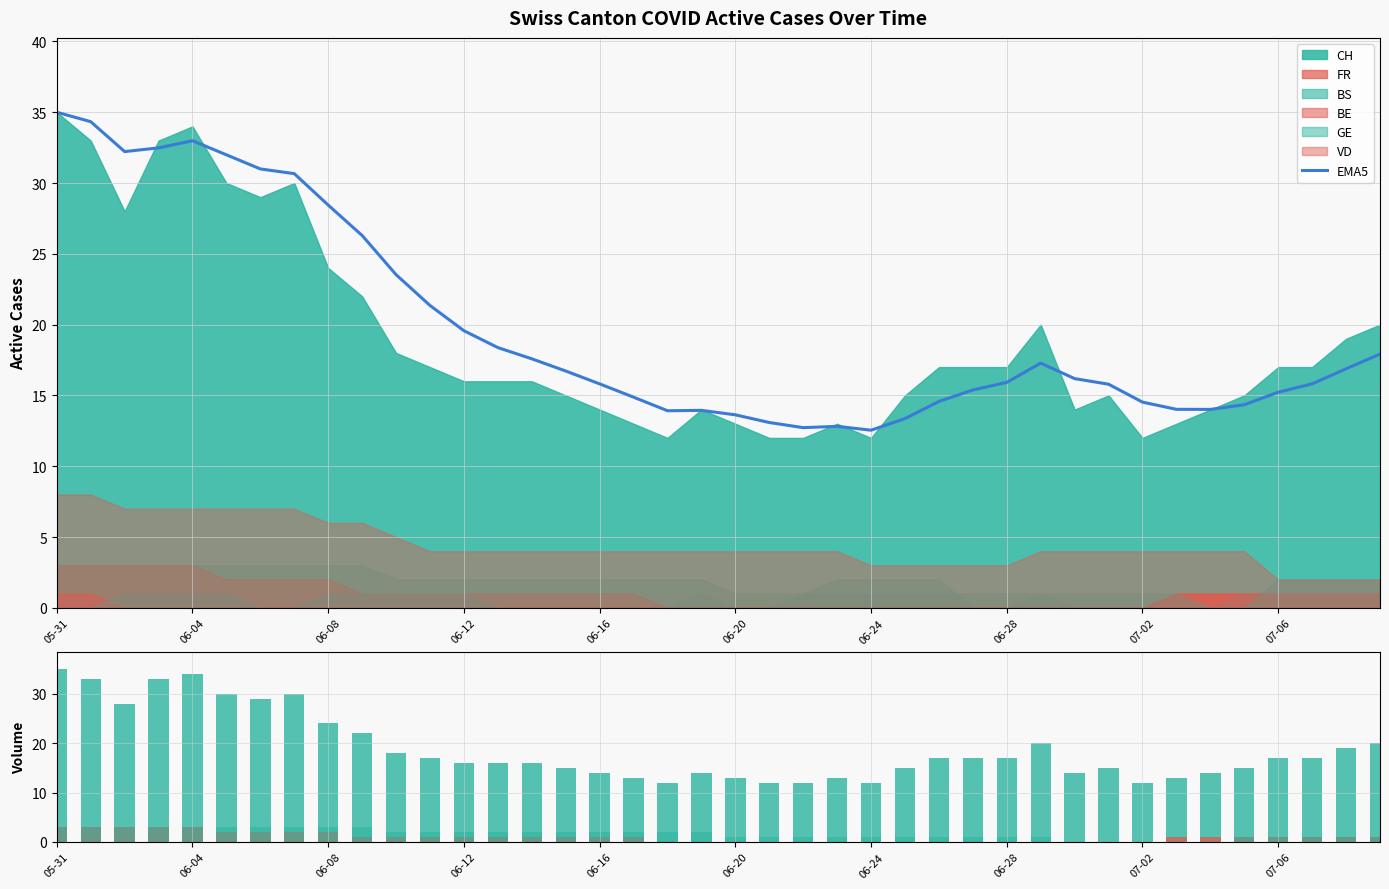

True or false: EMA5 has a value of 12.5 at 06-24.

True